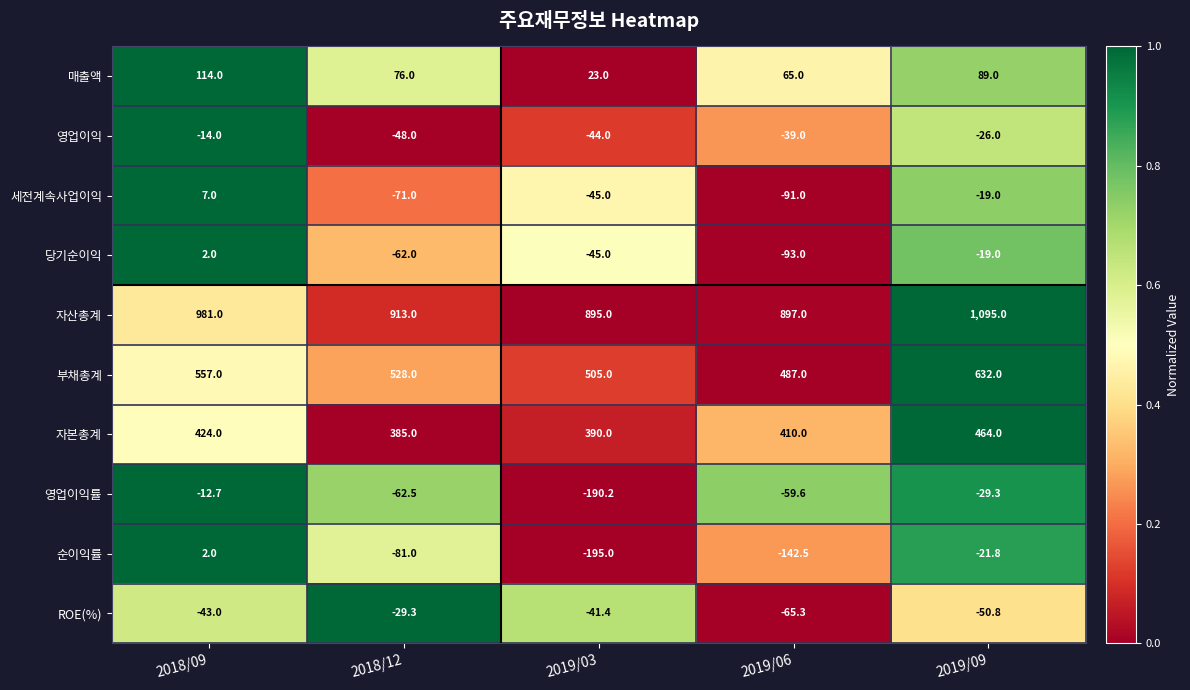

Is it true that 영업이익률 equals -95.3 at 2018/12?

False